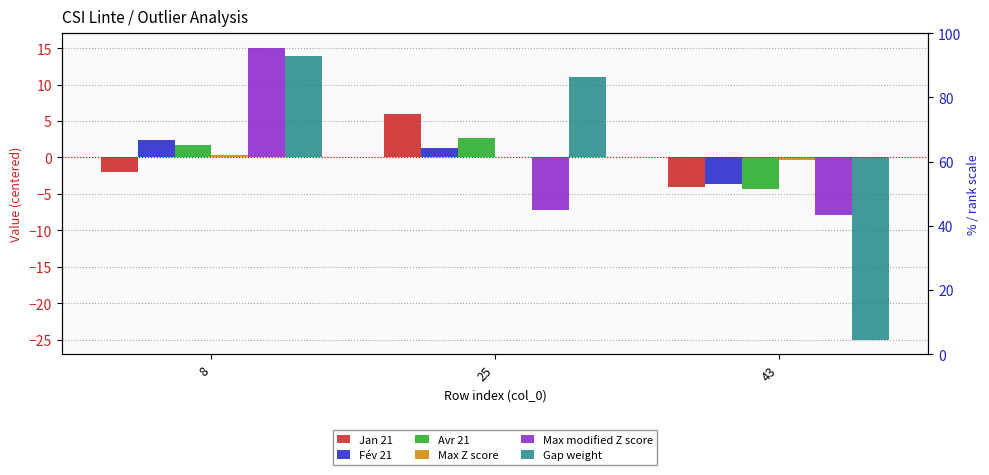

Where is Max Z score nearest to the value 0?

25